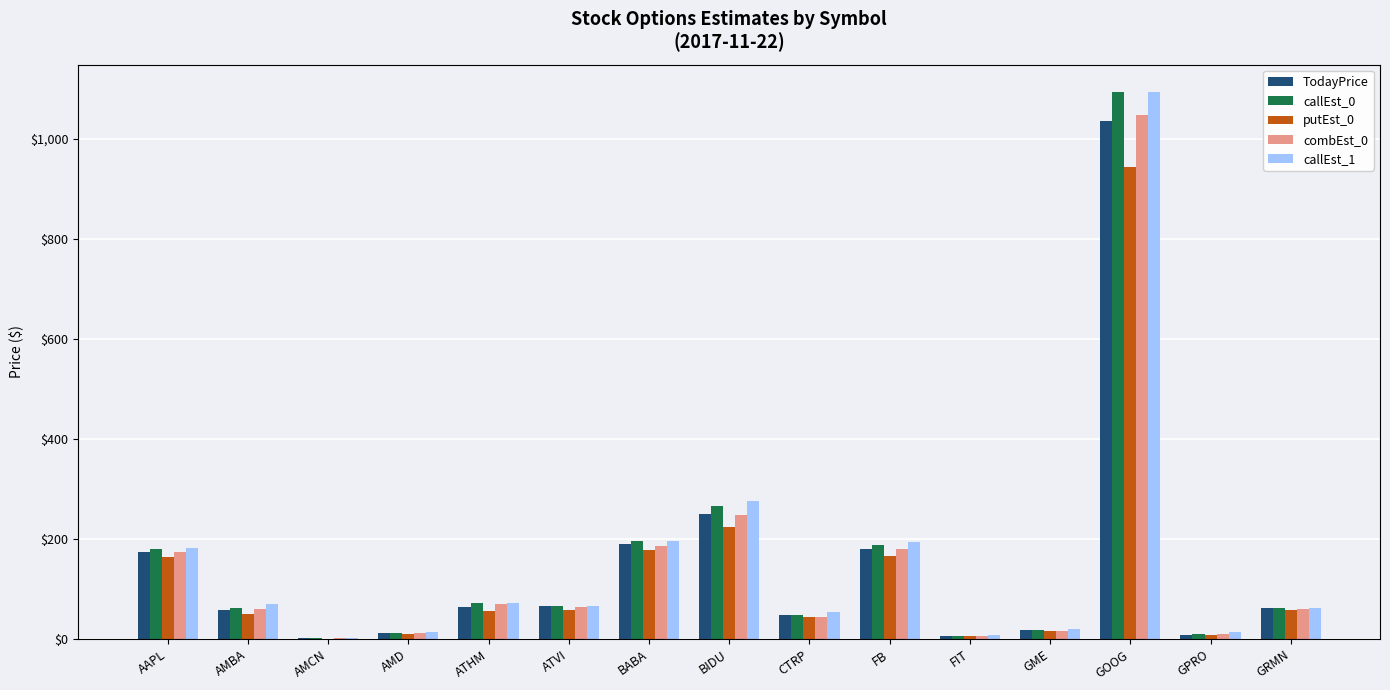

Where is TodayPrice nearest to the value 518?

BIDU